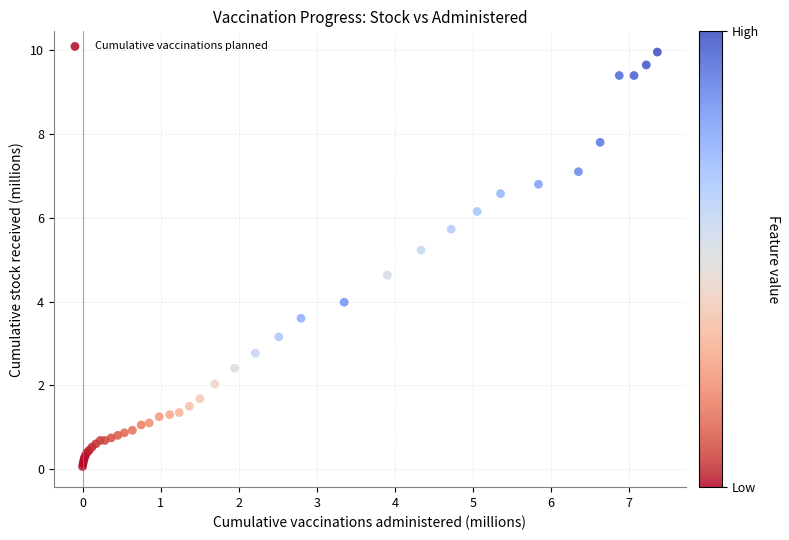

What Y value in the scatter plot is closest to 5?

5.2